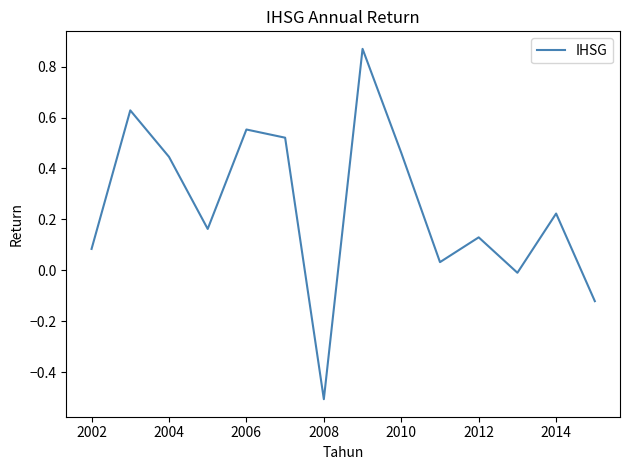

What is the difference between the maximum and minimum values?

1.4